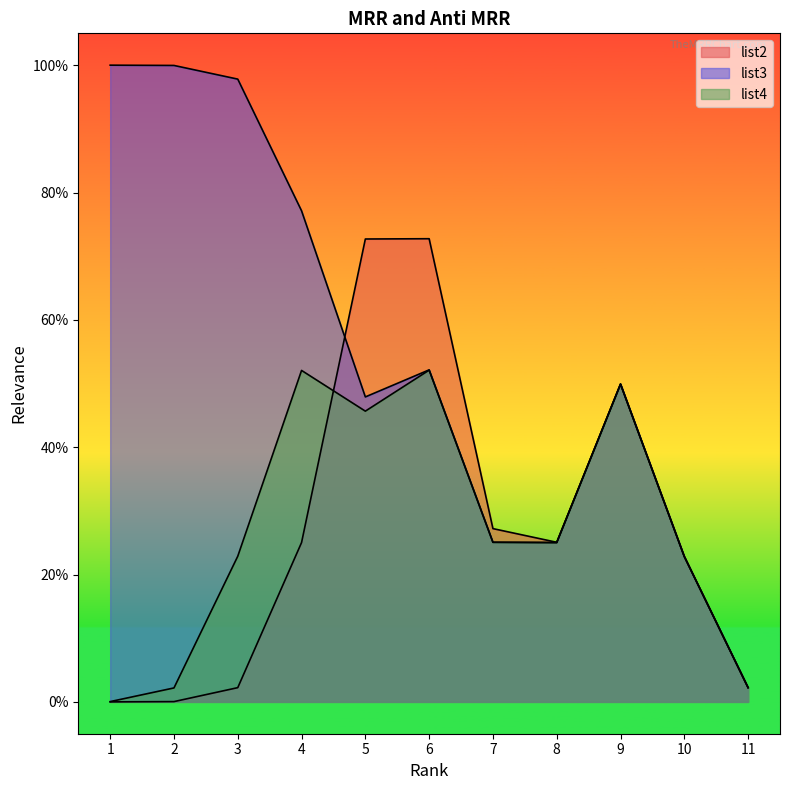

Count the list4 values in the range 0 to 1.

11